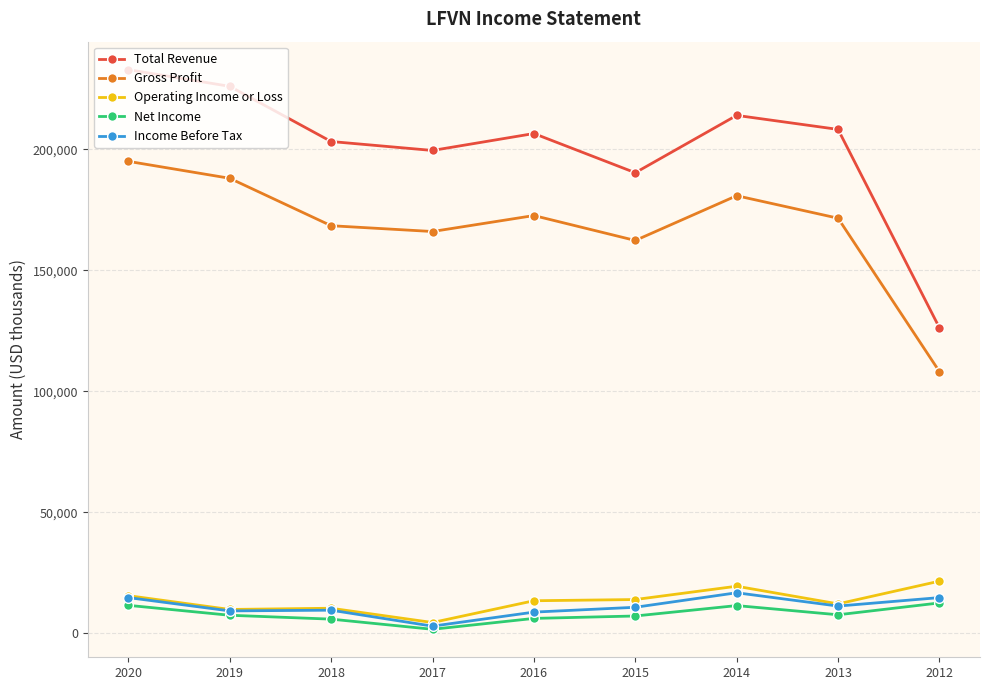

What is the maximum value for Total Revenue?

232900